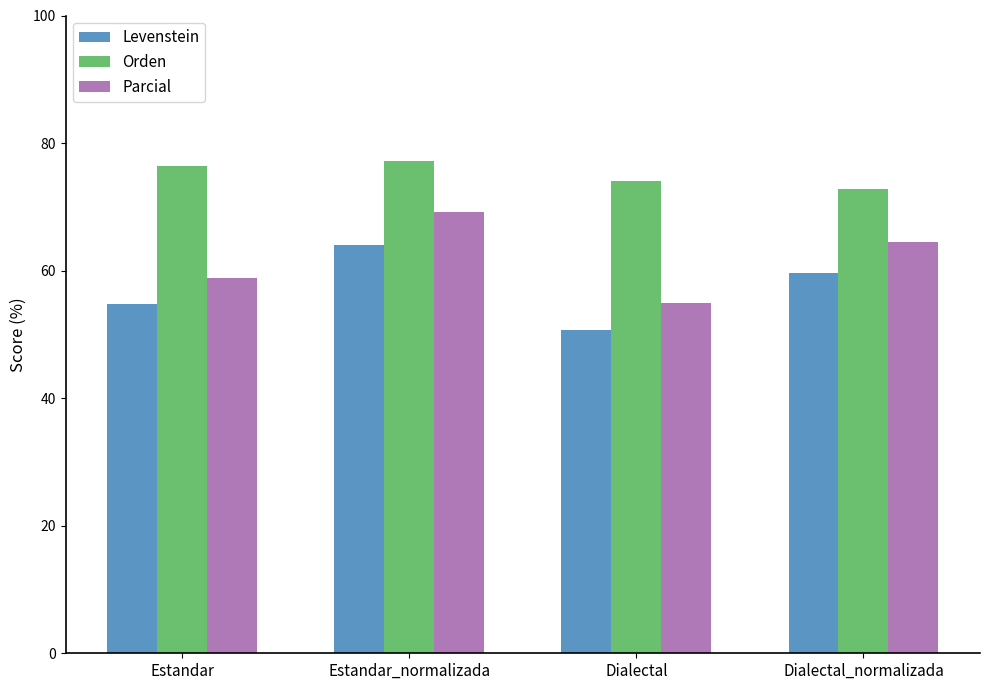

At Estandar_normalizada, list the series in order from largest to smallest.

Orden, Parcial, Levenstein